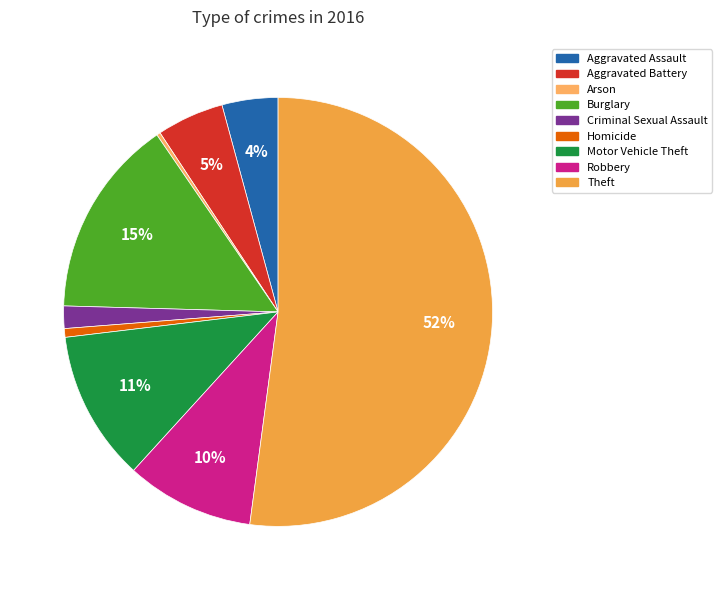

What is the largest slice in the pie chart?

Theft